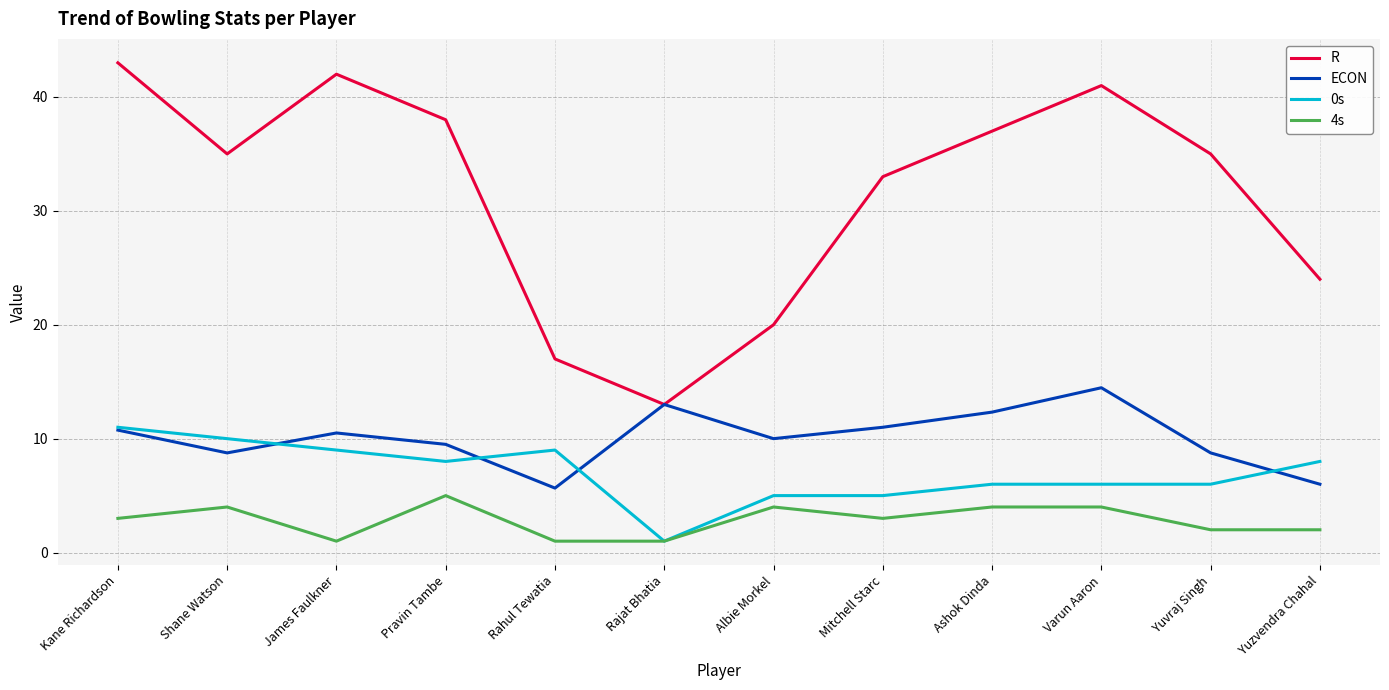

What position from the right is Pravin Tambe?

9